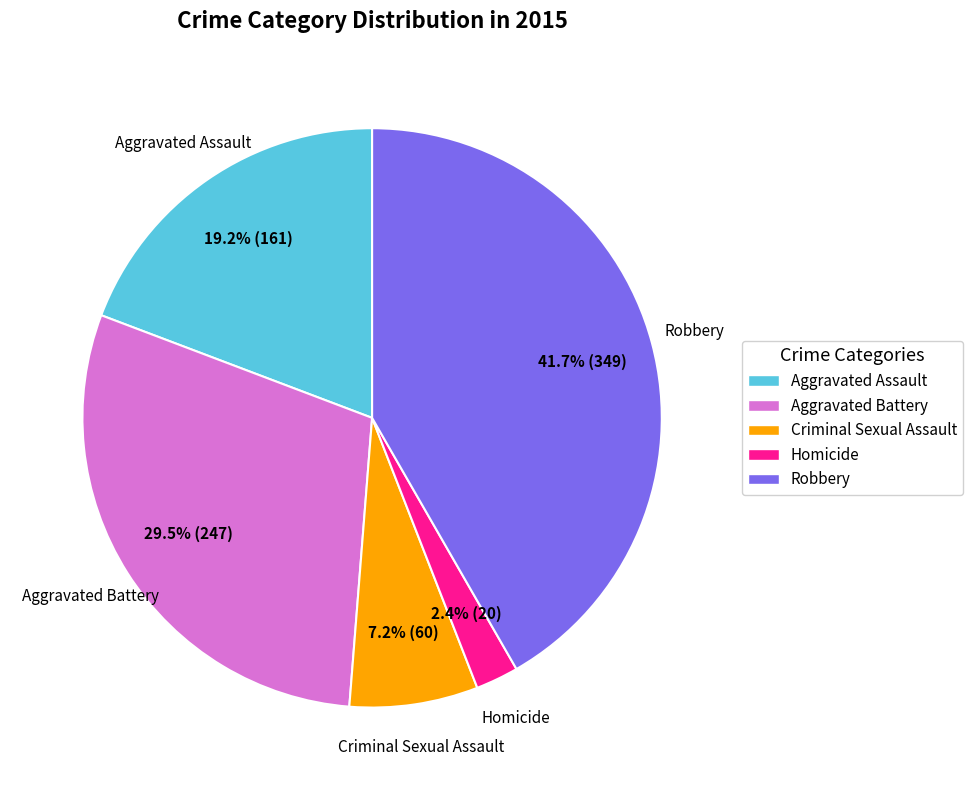

What is the total percentage of Homicide and Robbery?

44.1%